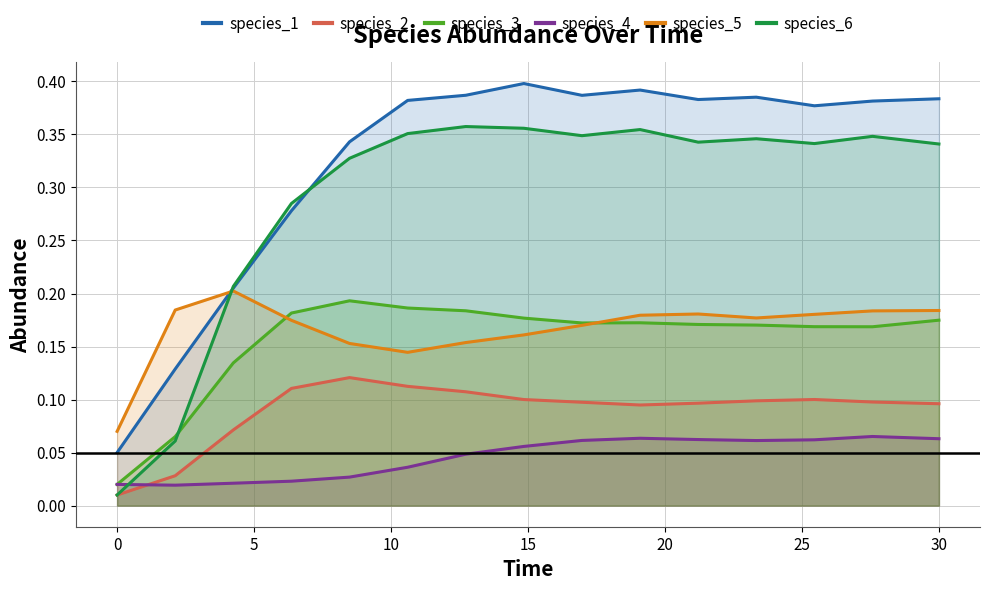

How many lines are shown in the chart?

6